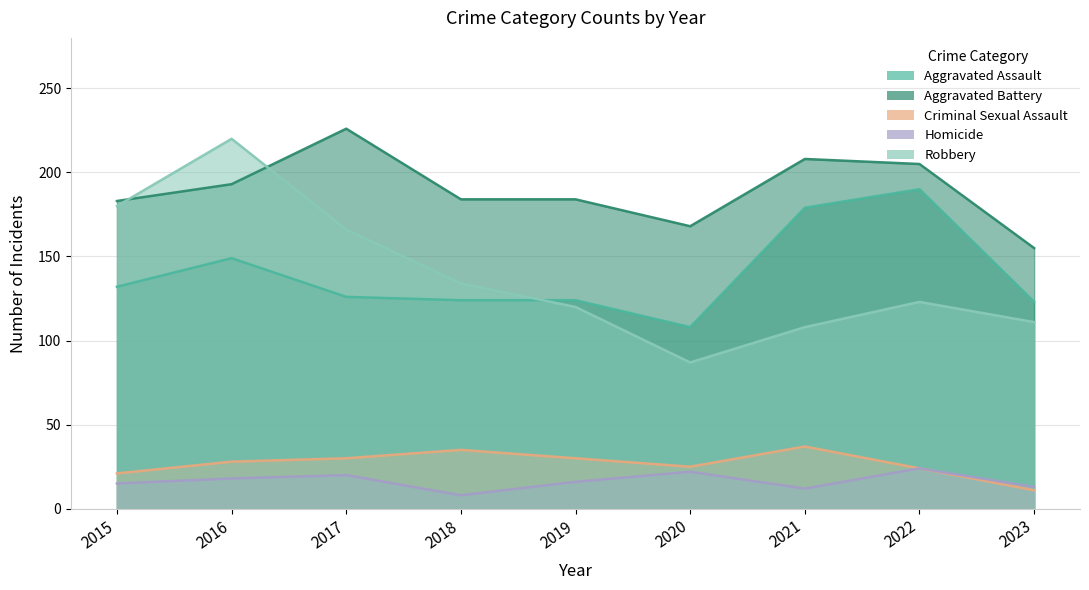

What is the sum of the Robbery values at 2021 and 2016?

328